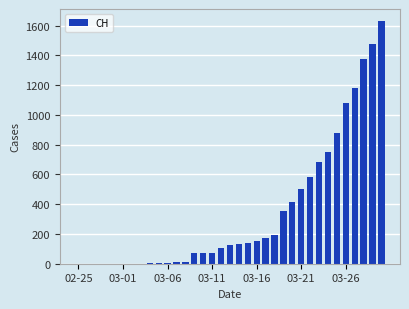

How many series are shown in this chart?

1